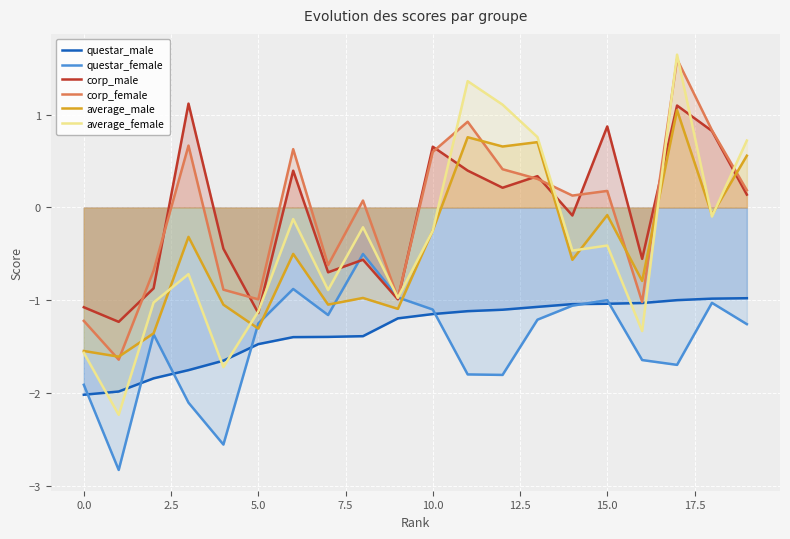

Which series has the widest spread of values?

average_female